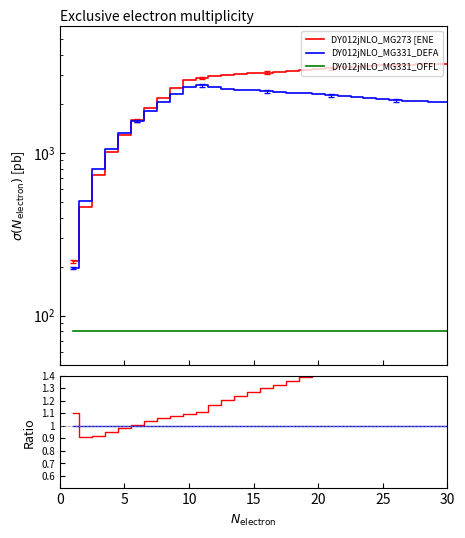

True or false: z/y and x/y intersect in this chart.

False